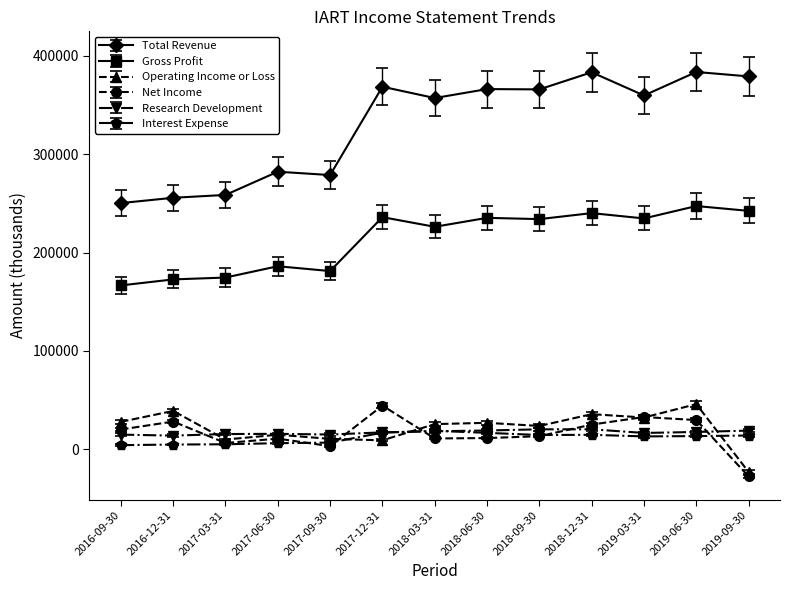

What is the label of the 12th point from the right?

2016-12-31